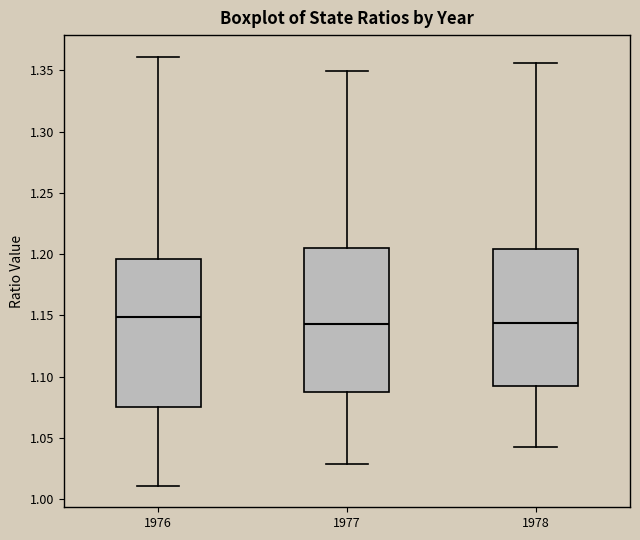

Where is the upper edge of the box at x = 1977 on the y-axis? The values are not printed on the chart, so give them approximately, as read against the axis.

1.205